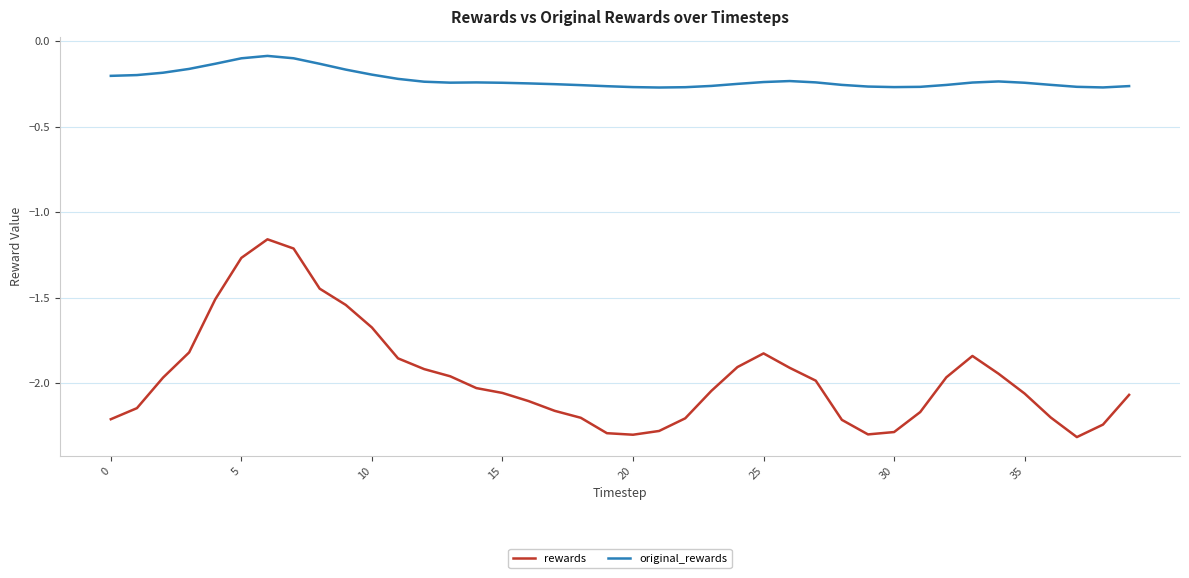

List the series in order of their overall mean, highest first.

original_rewards, rewards